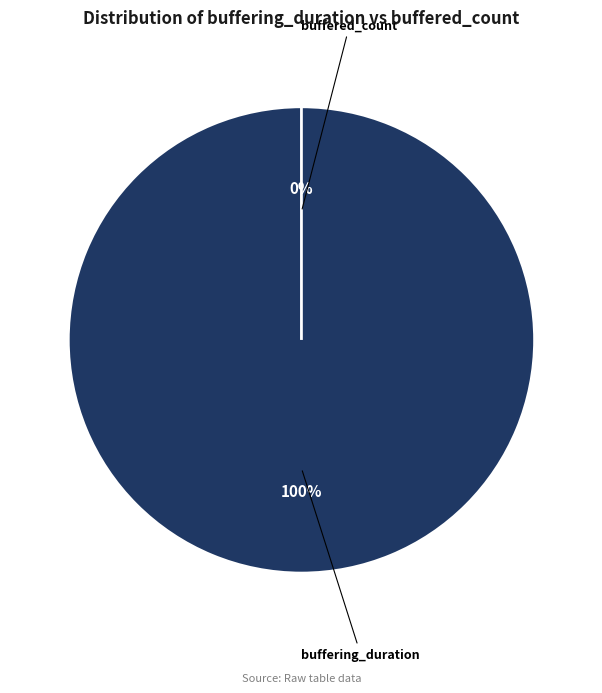

How many segments does this pie chart have?

2